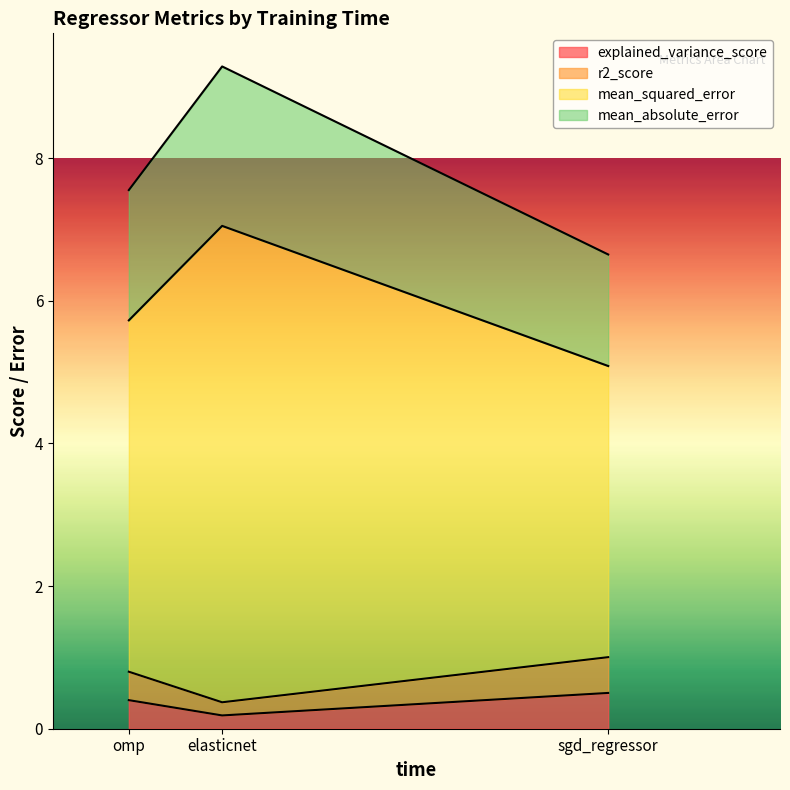

Does the chart have visible grid lines?

No